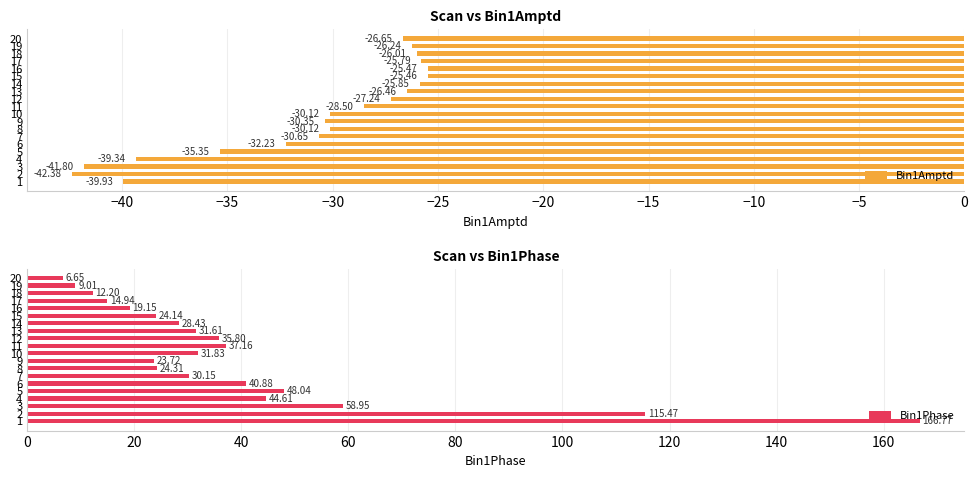

What is the difference between the Bin1Amptd values at 7 and 19?

4.4